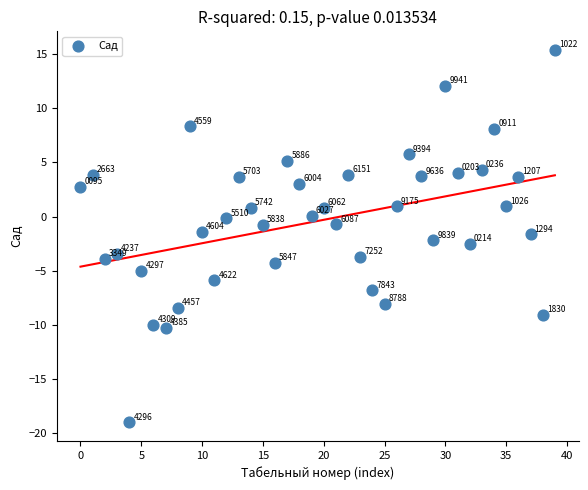

What is the range of Y values (max minus min)?

34.4